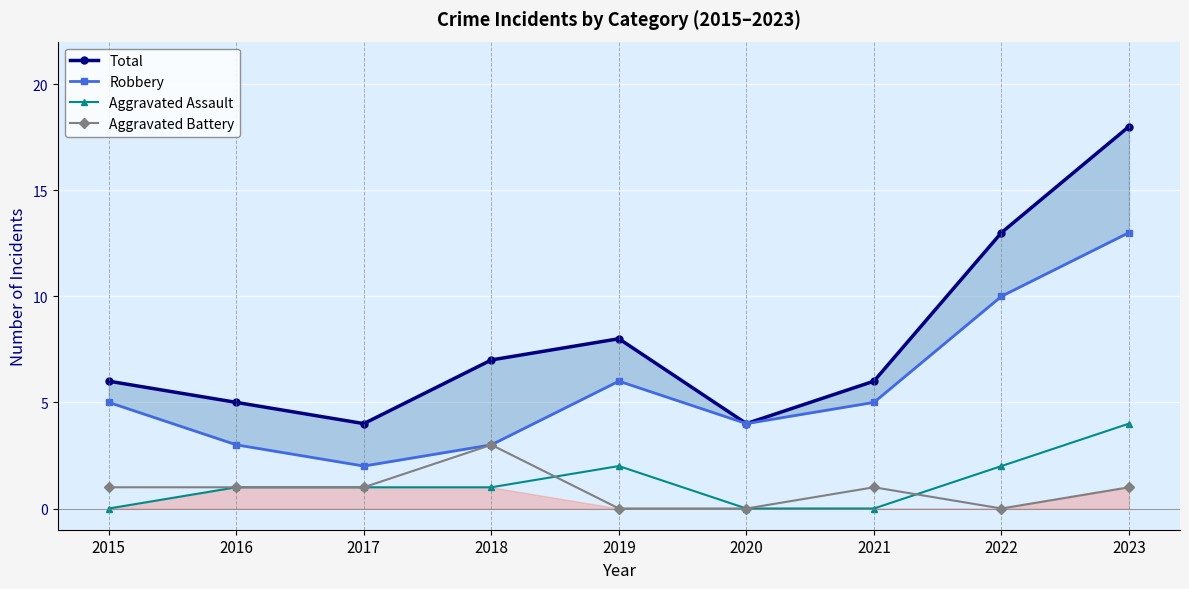

How many lines are shown in the chart?

4